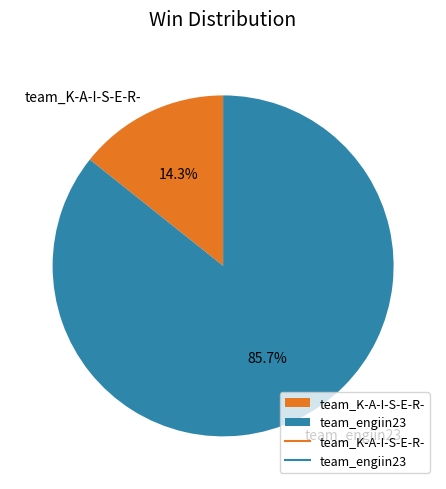

Which category has the smallest portion of the pie?

team_K-A-I-S-E-R-